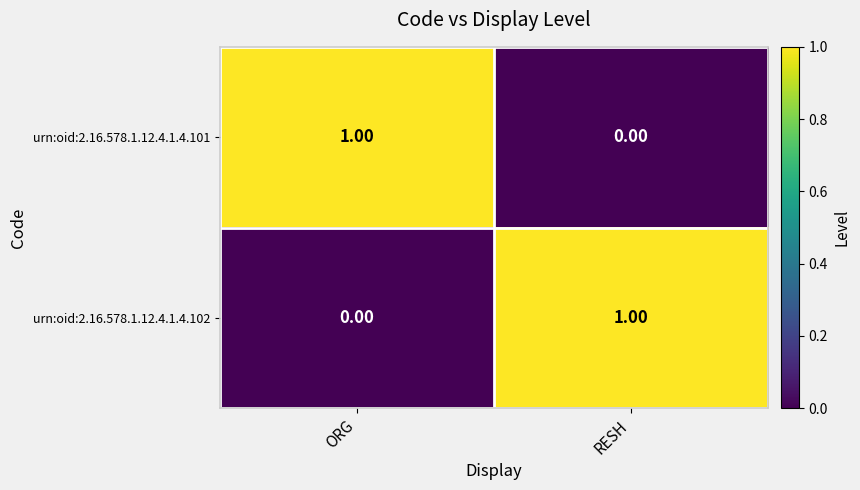

Rank the series at ORG from highest to lowest value.

urn:oid:2.16.578.1.12.4.1.4.101, urn:oid:2.16.578.1.12.4.1.4.102